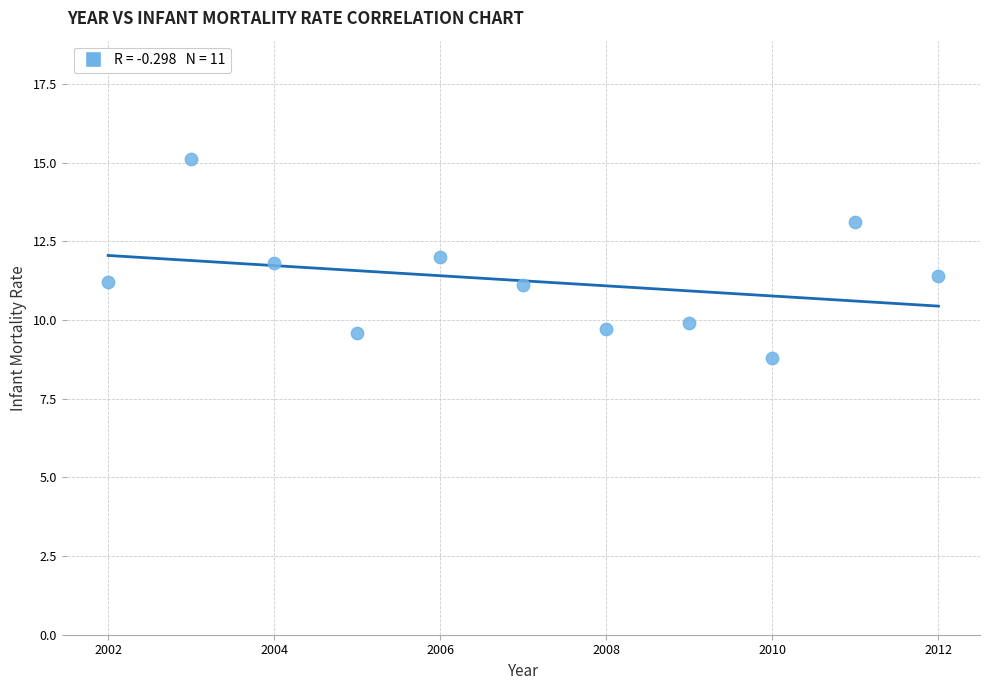

What is the range of Y values (max minus min)?

6.3